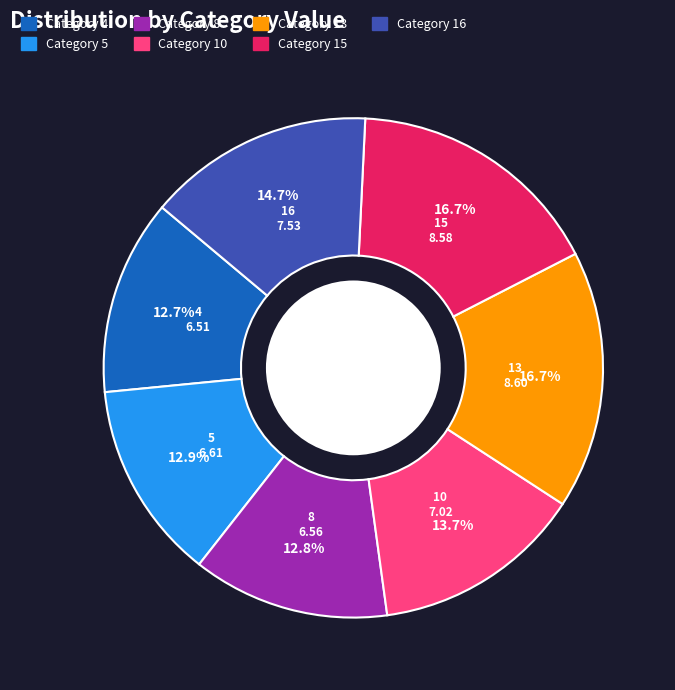

Is there a majority slice in this chart?

No